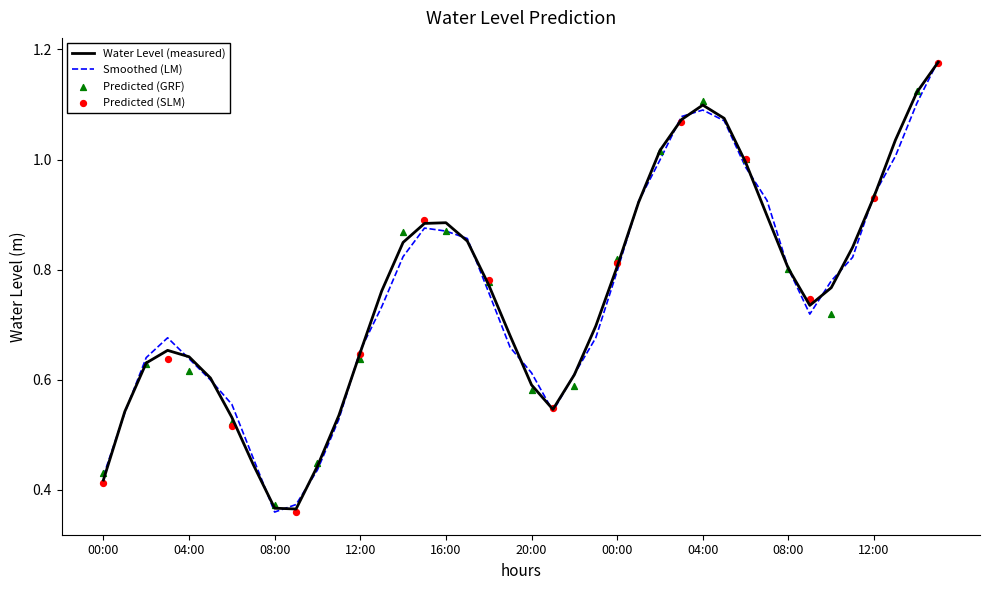

Which has a higher value, 2024-09-07 06:00 or 2024-09-08 13:00?

2024-09-08 13:00